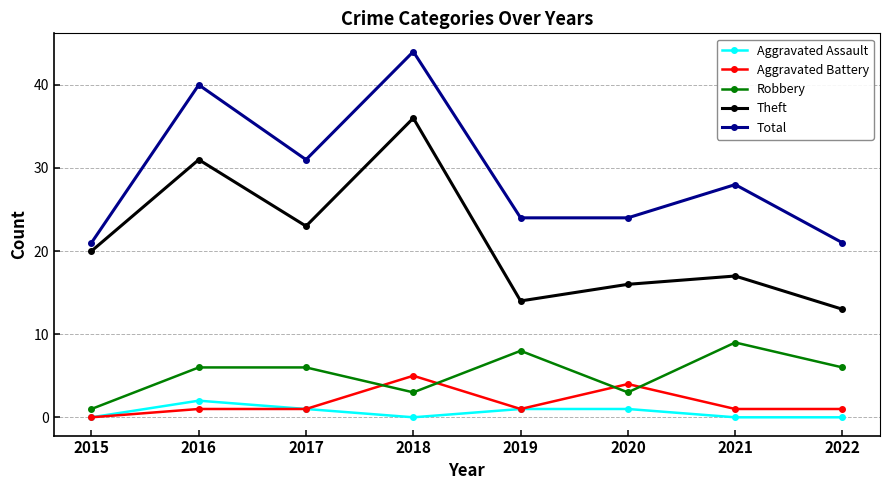

True or false: Robbery and Total cross at least once.

False